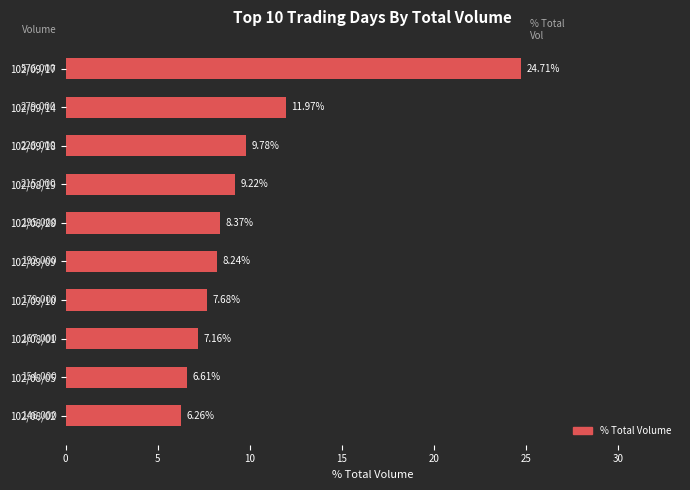

List the labels in order of value, smallest first.

102/08/02, 102/08/05, 102/08/01, 102/09/10, 102/09/09, 102/08/28, 102/08/19, 102/09/18, 102/09/14, 102/09/17